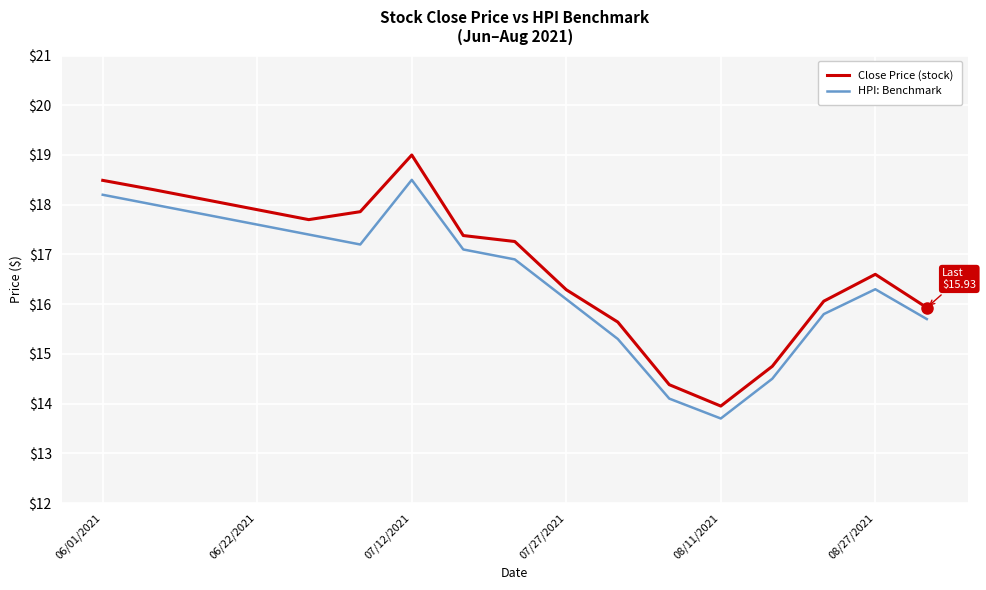

Which series has the widest spread of values?

Close Price (stock)